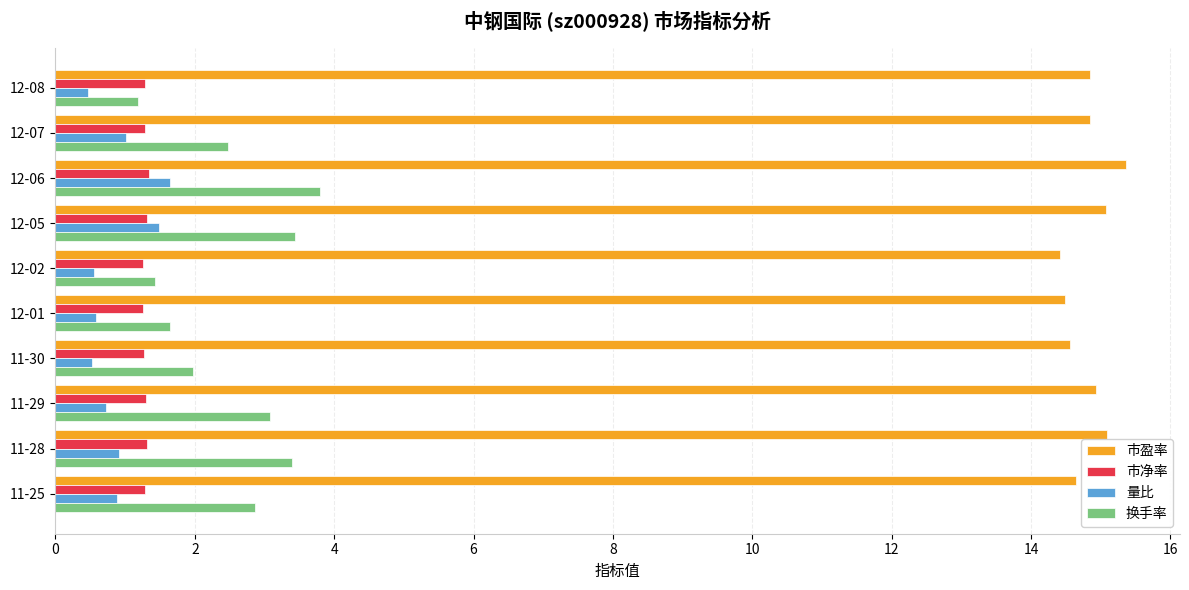

Rank the series by their maximum value, from lowest to highest.

市净率, 量比, 换手率, 市盈率